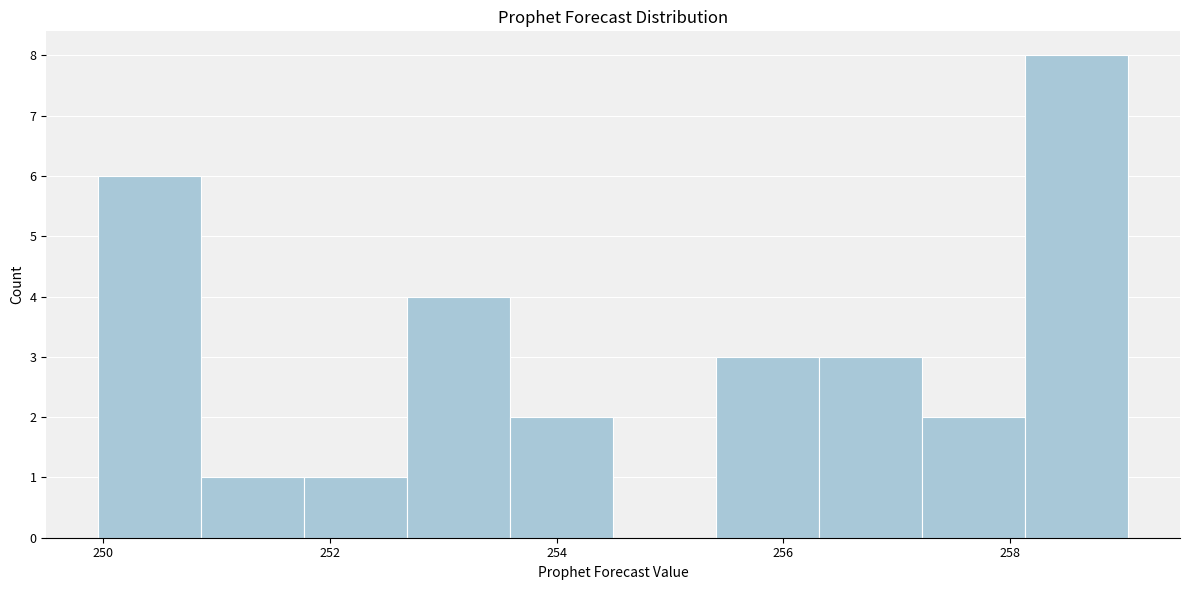

How tall is the bar that spans 251.8 to 252.6 on the x-axis? Neither the bar edges nor the heights are printed on the chart, so give them approximately, as read against the axes.

1